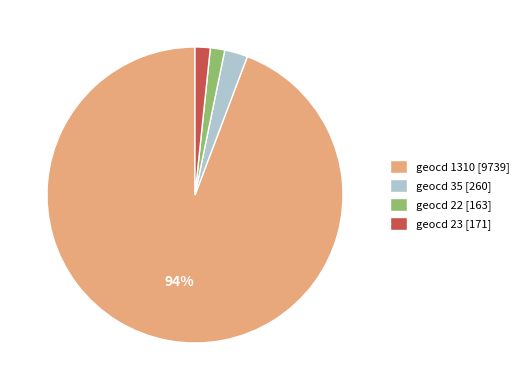

Is it true that geocd 35 [260] is 3% of the pie?

True